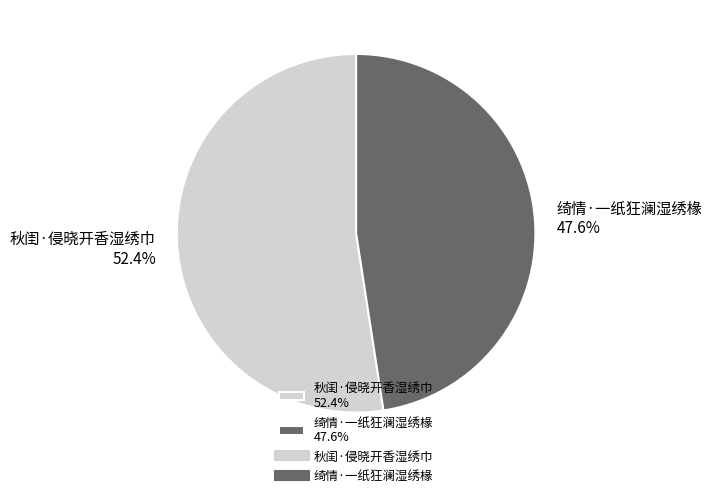

Rank the categories by value from highest to lowest.

秋闺·侵晓开香湿绣巾, 绮情·一纸狂澜湿绣椽